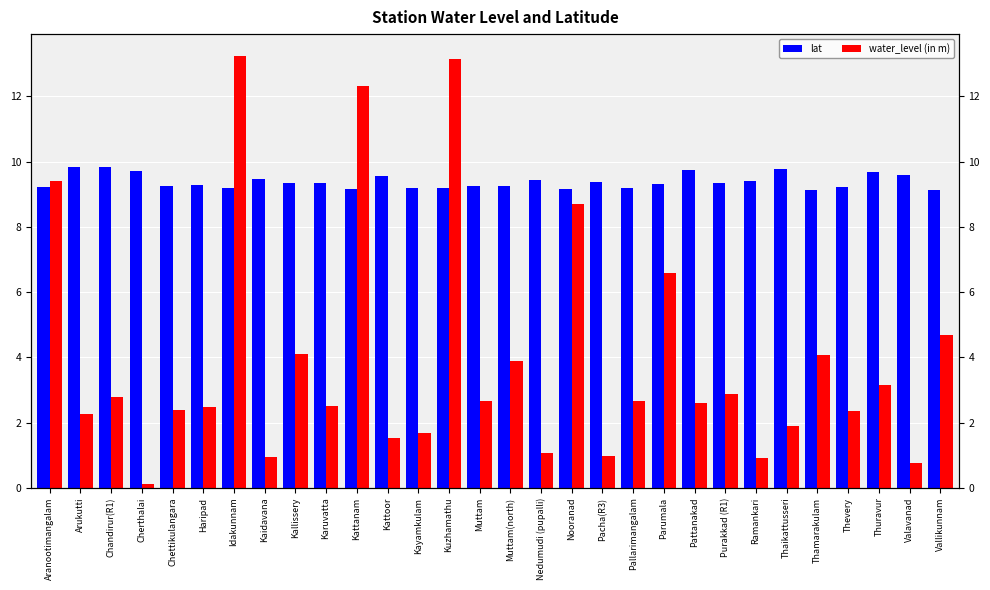

How many bars are there in total?

60